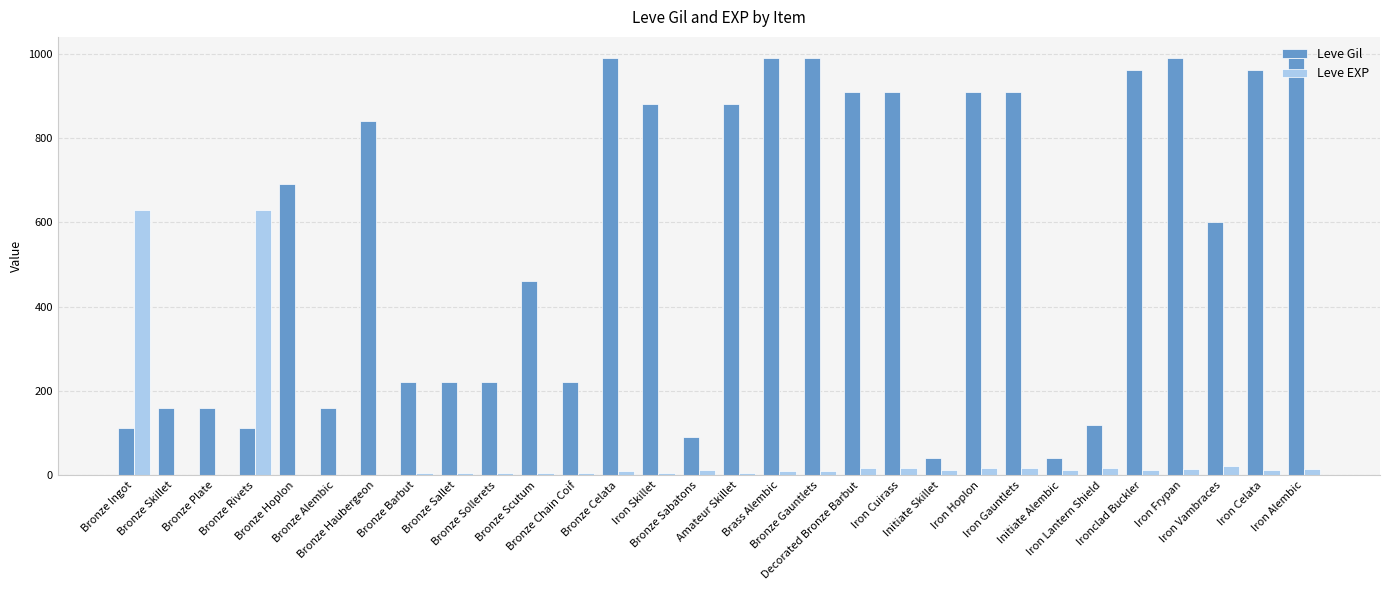

Which series has the largest total across all categories?

Leve Gil